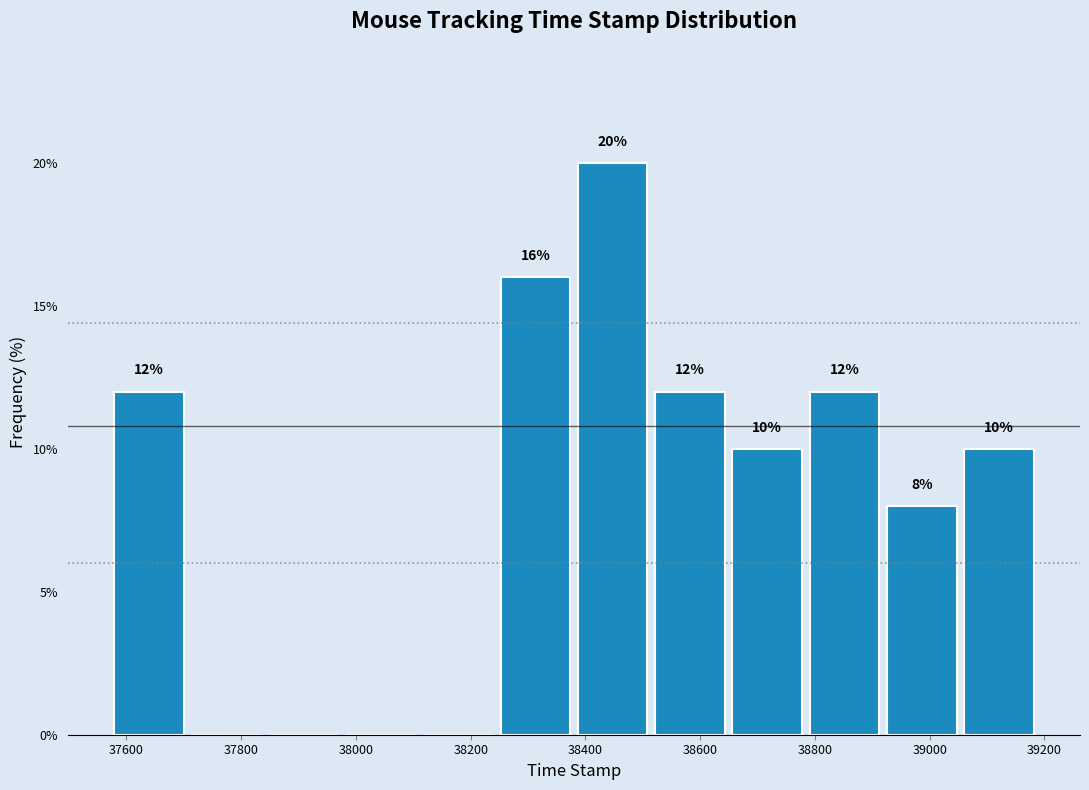

Over which range of the x-axis is the bar tallest?

38380 to 38520